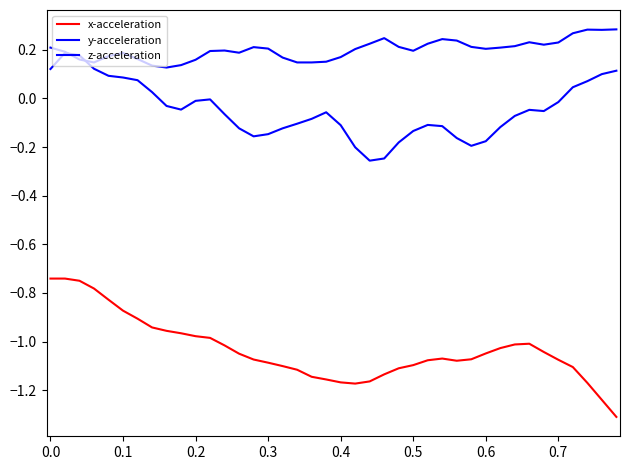

In z-acceleration, how many points are higher than both neighbors (excluding endpoints)?

5